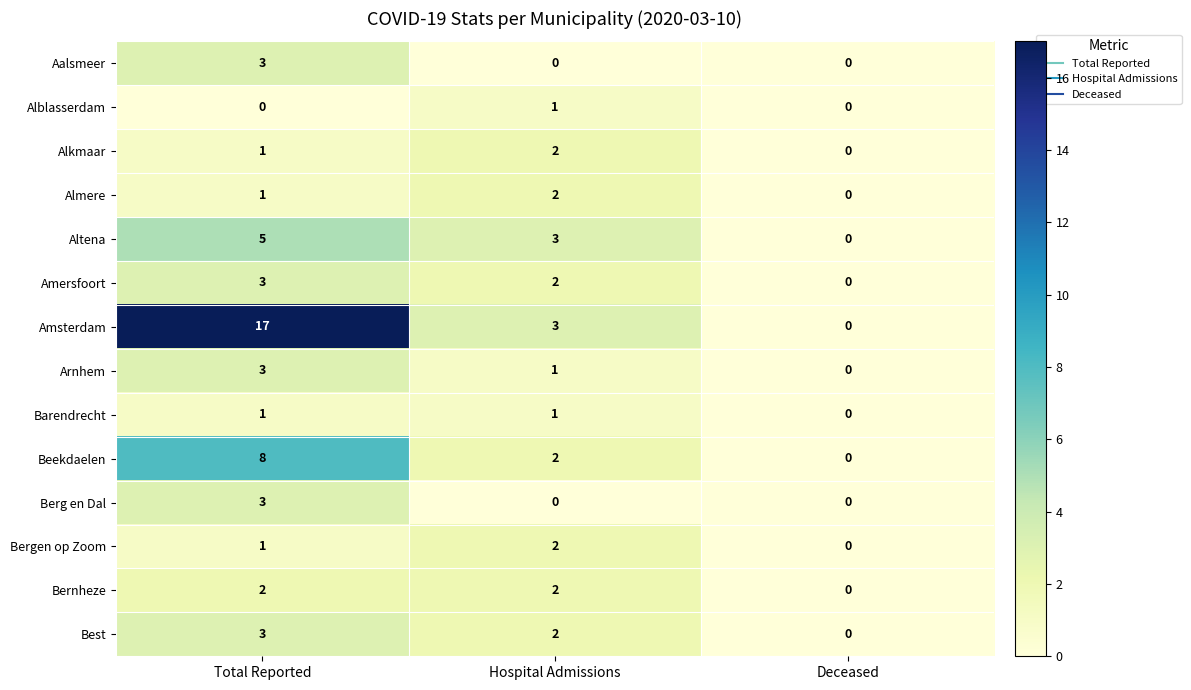

Which series has the largest range (max minus min)?

Amsterdam